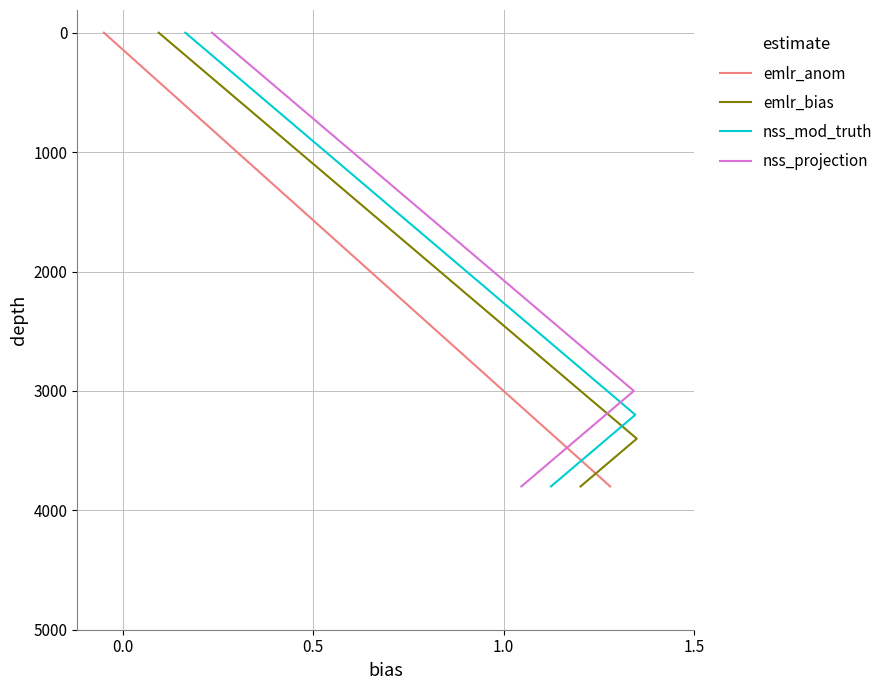

Is the value of nss_projection at 11 greater than the value of nss_mod_truth at 14?

No